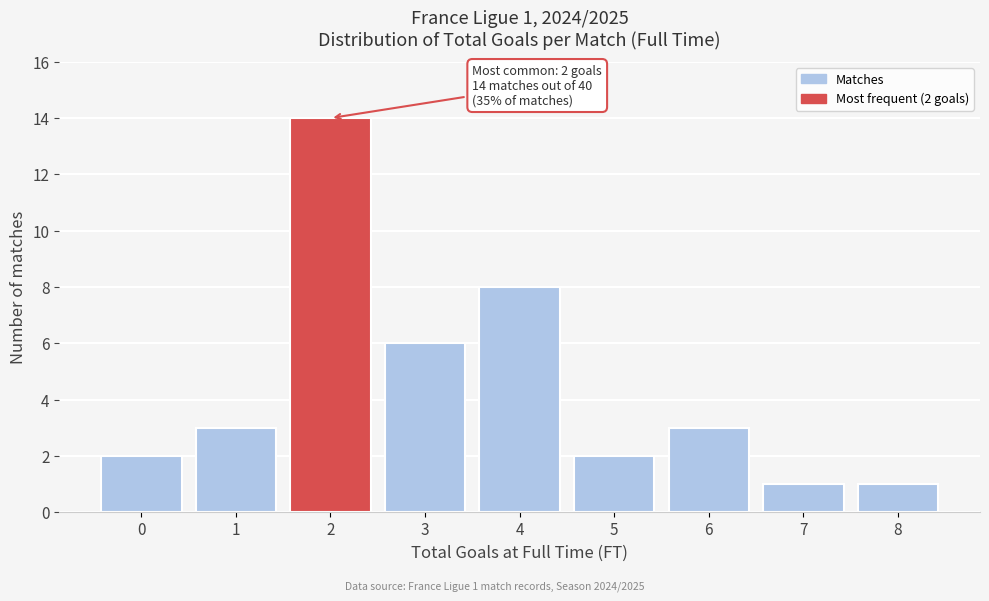

Reading right to left, what are all the values shown in this chart?

1	1	3	2	8	6	14	3	2